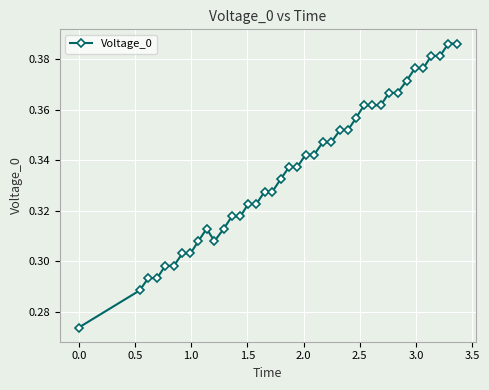

How many values are between 0 and 1?

40